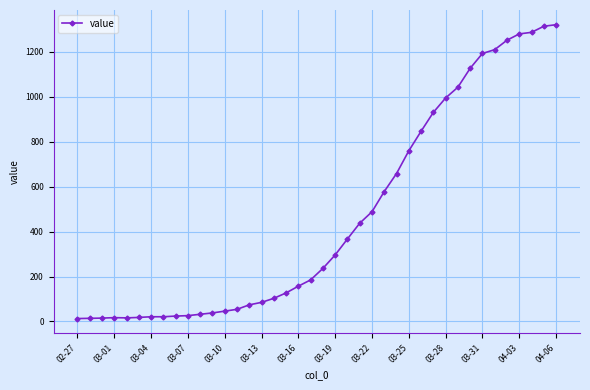

What is the greatest value displayed?

1320